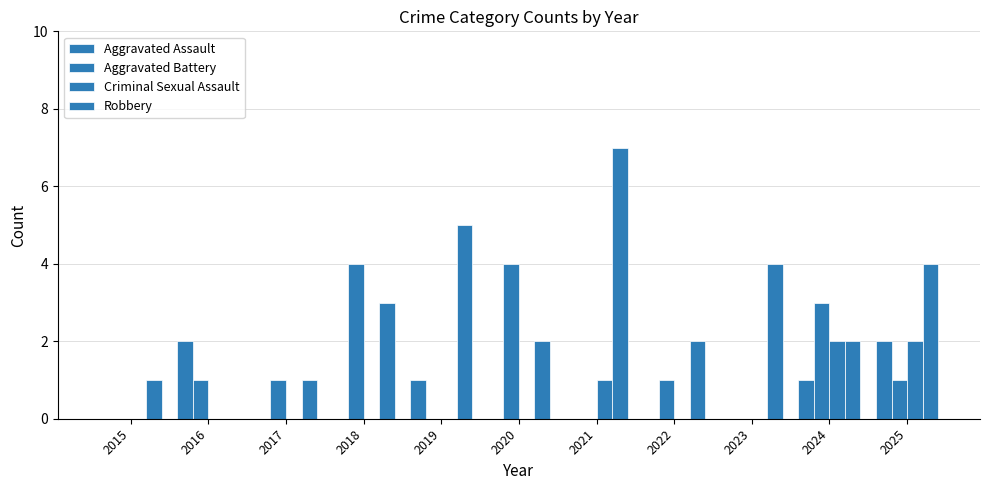

Which label corresponds to the smallest value in the chart?

2015